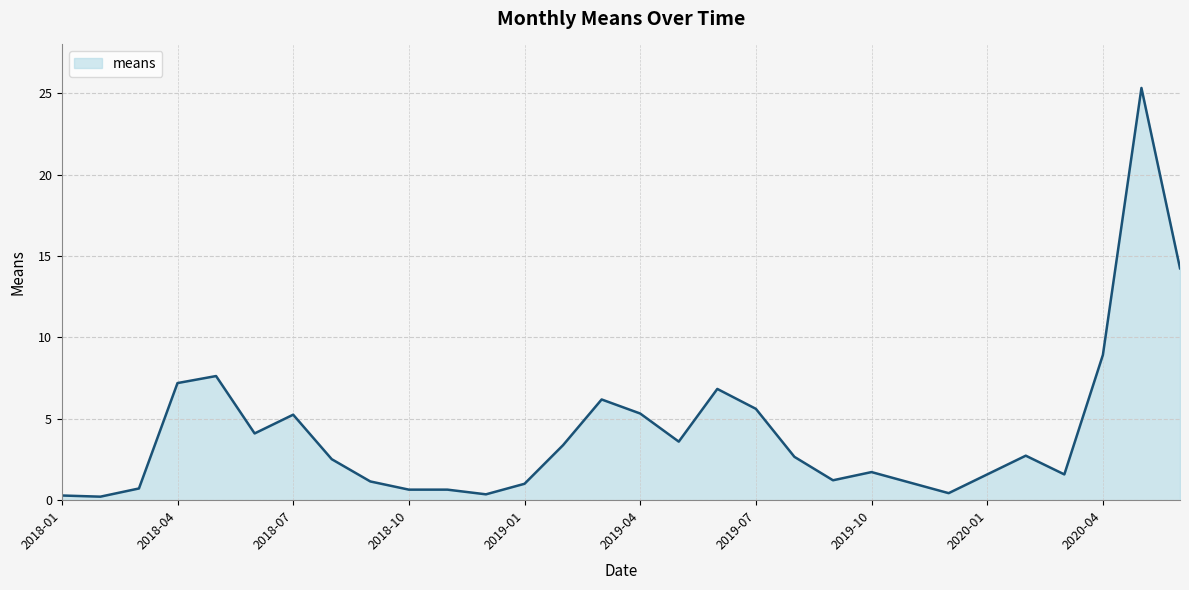

What is the difference between the maximum and minimum values?

25.1